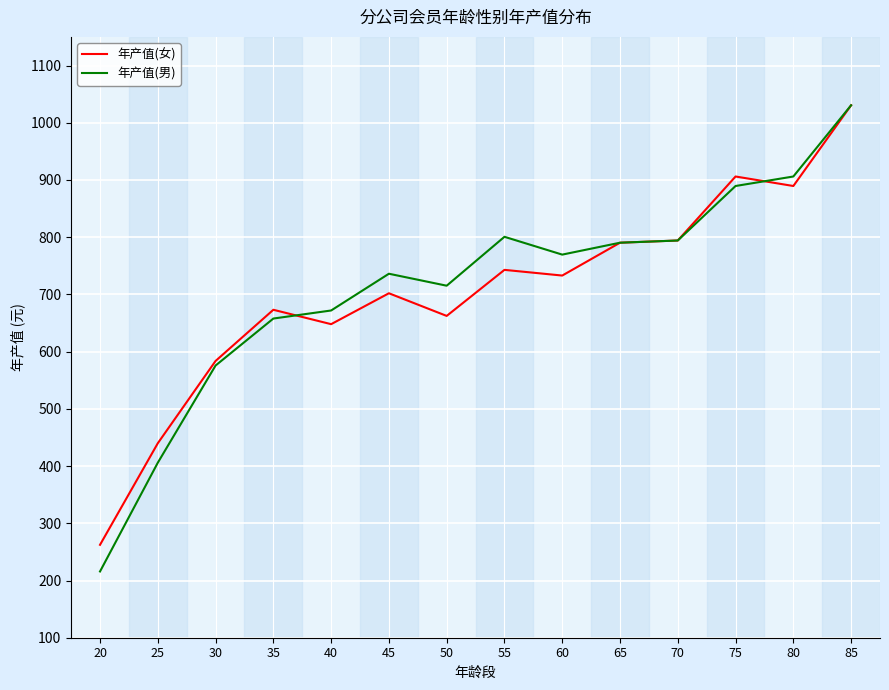

Rank the series at 55 from lowest to highest value.

年产值(女), 年产值(男)